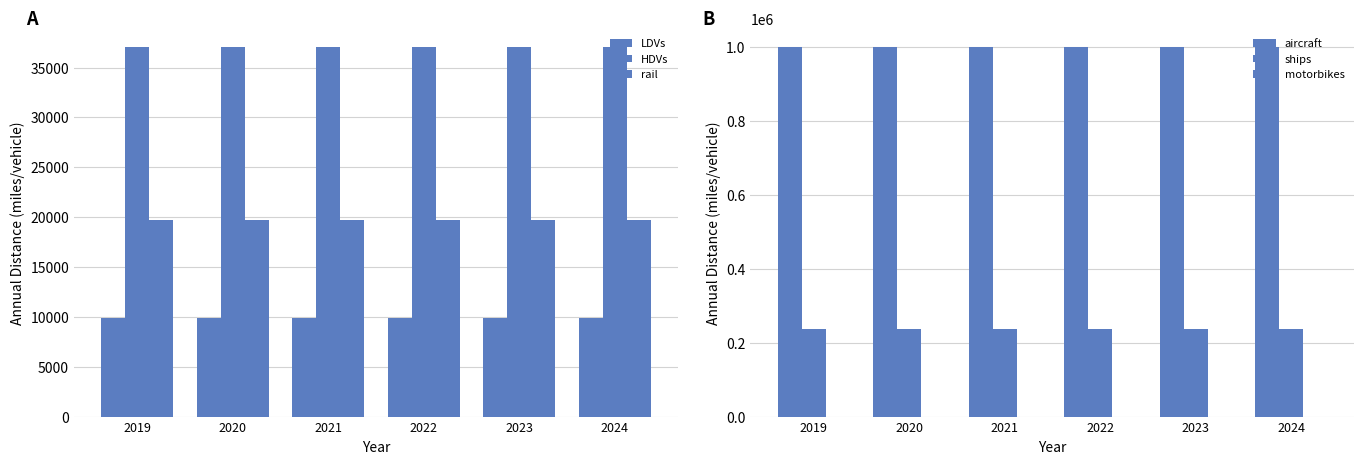

How many categories are shown in the chart?

6